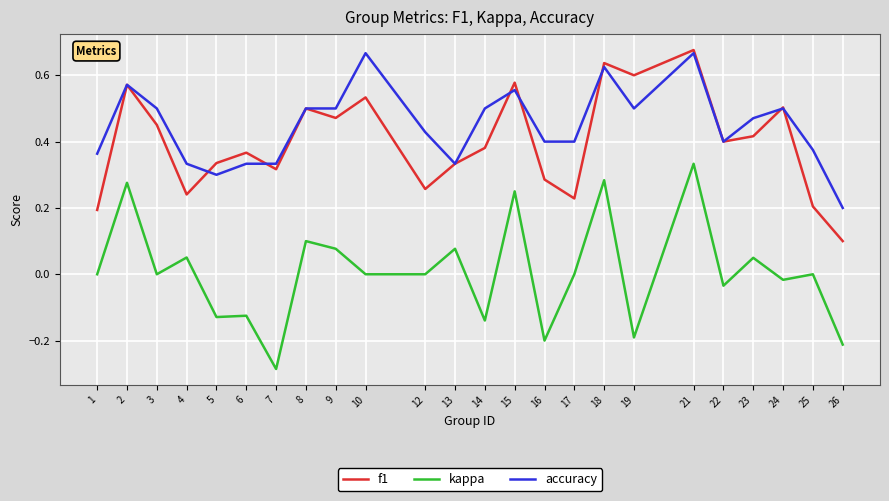

Which category has the highest value across all series?

21